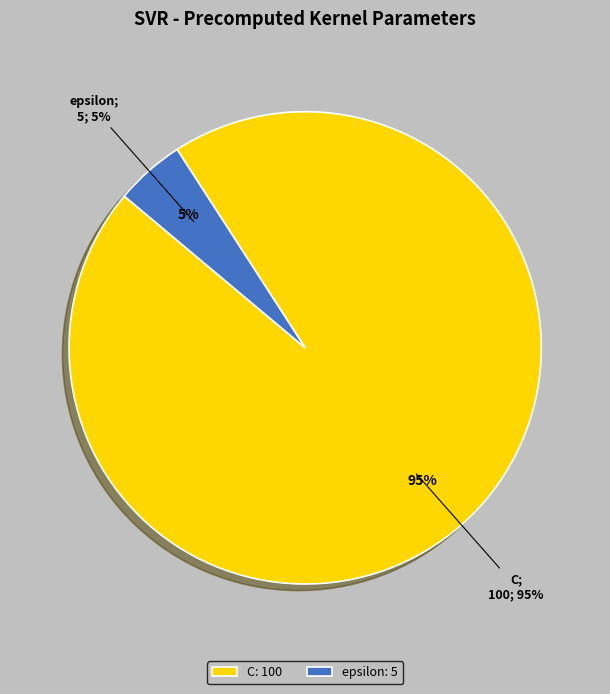

Which category has the smallest portion of the pie?

epsilon